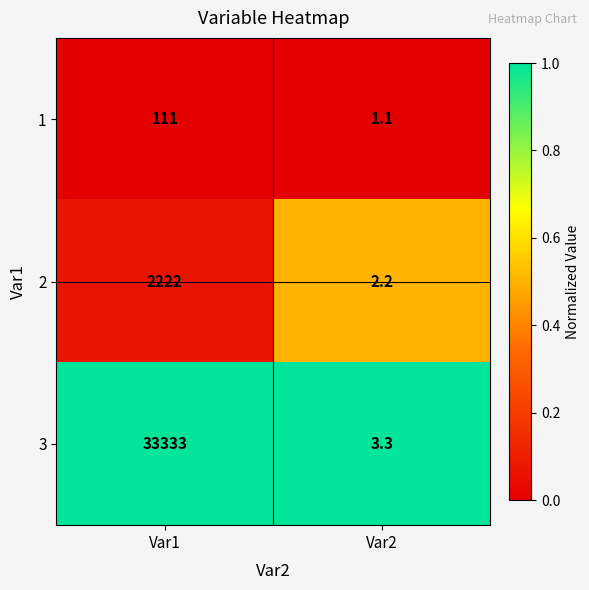

What is the sum of all 1 values?

112.1